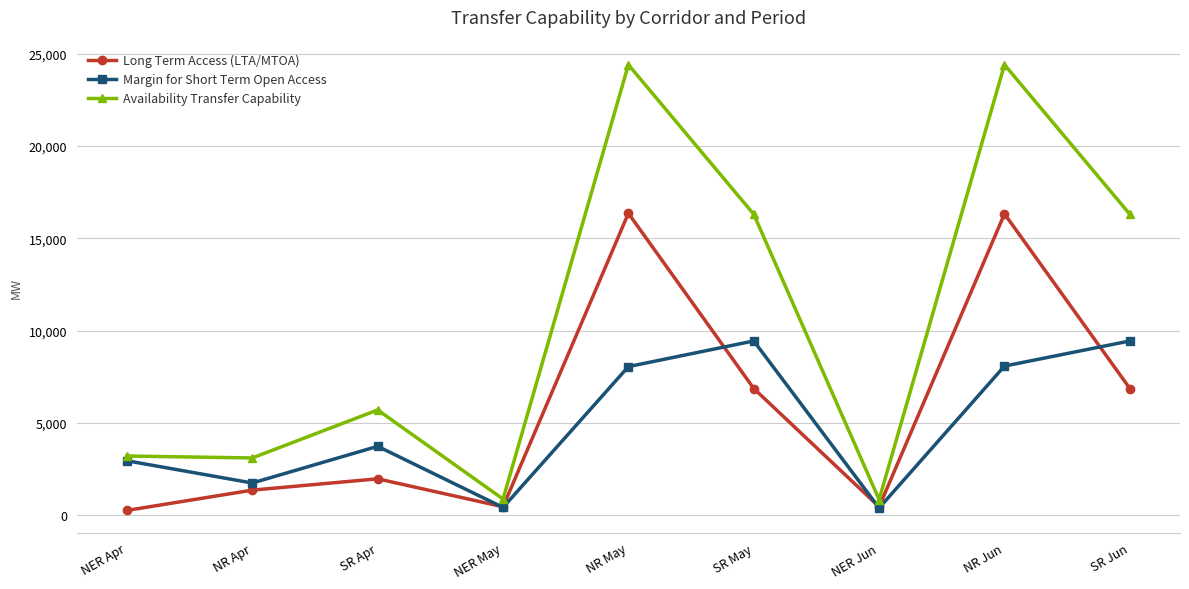

What is the average value of the Margin for Short Term Open Access series?

4915